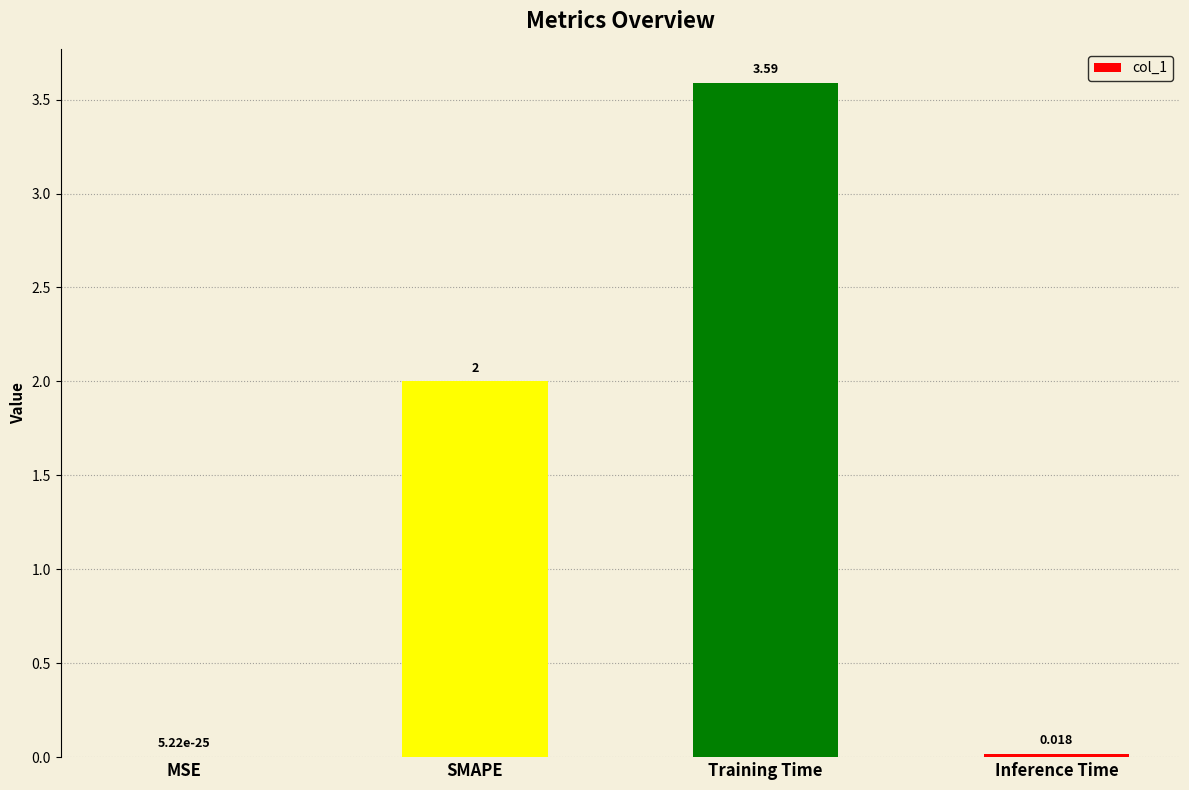

How many categories are shown in the chart?

4